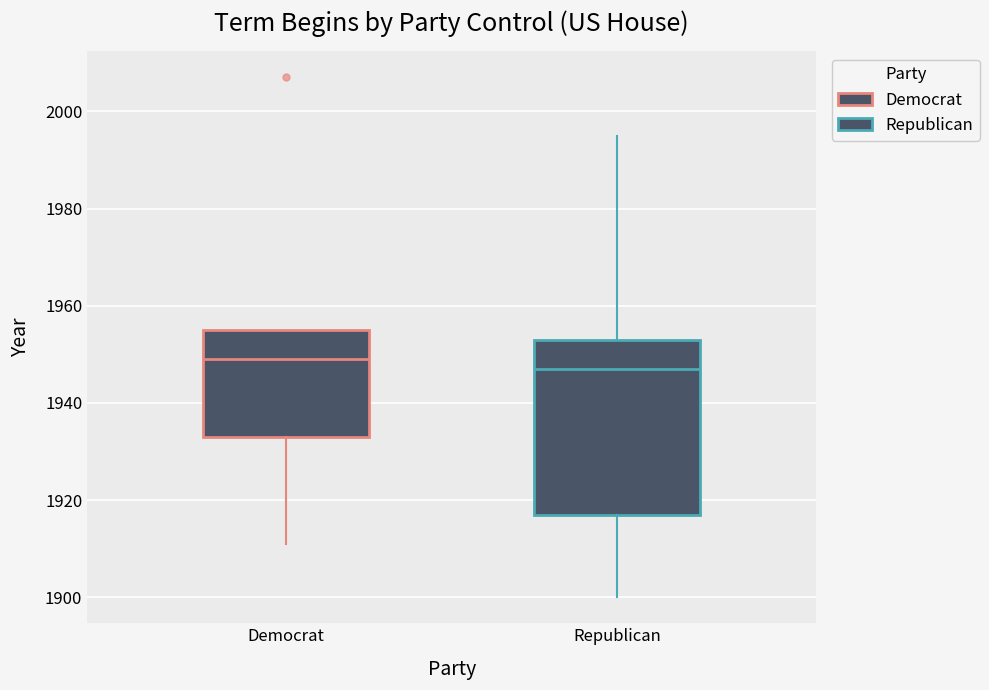

Comparing the boxes themselves (not the whiskers), which one is the tallest?

Republican